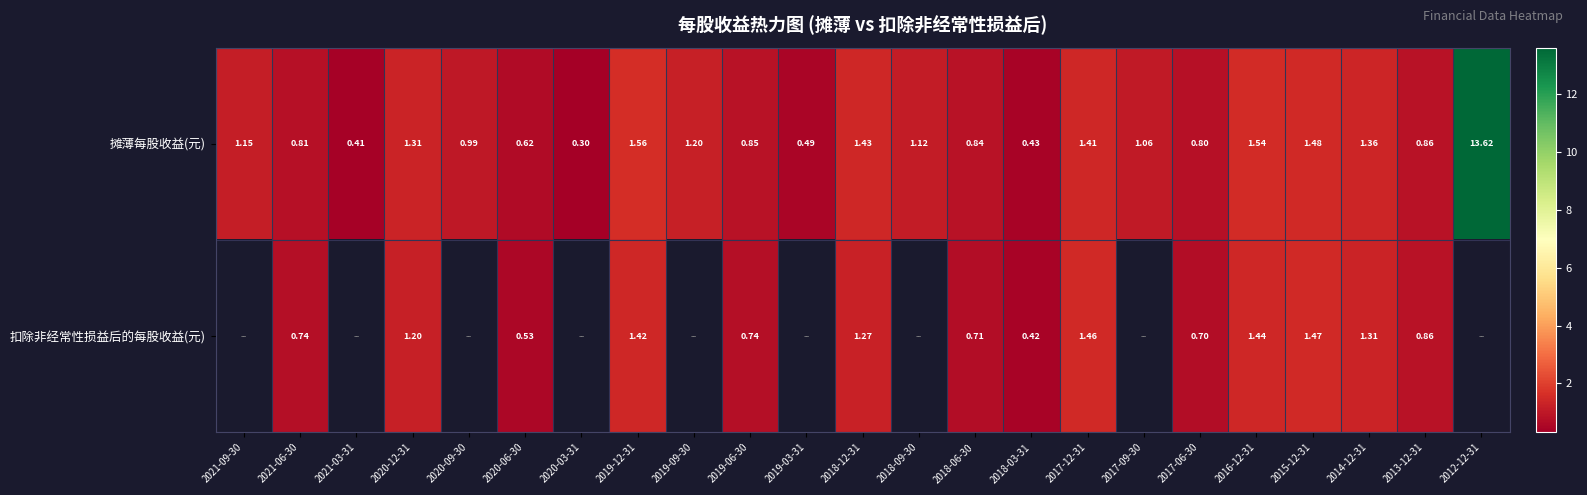

Rank the series at 2019-06-30 from highest to lowest value.

摊薄每股收益(元), 扣除非经常性损益后的每股收益(元)